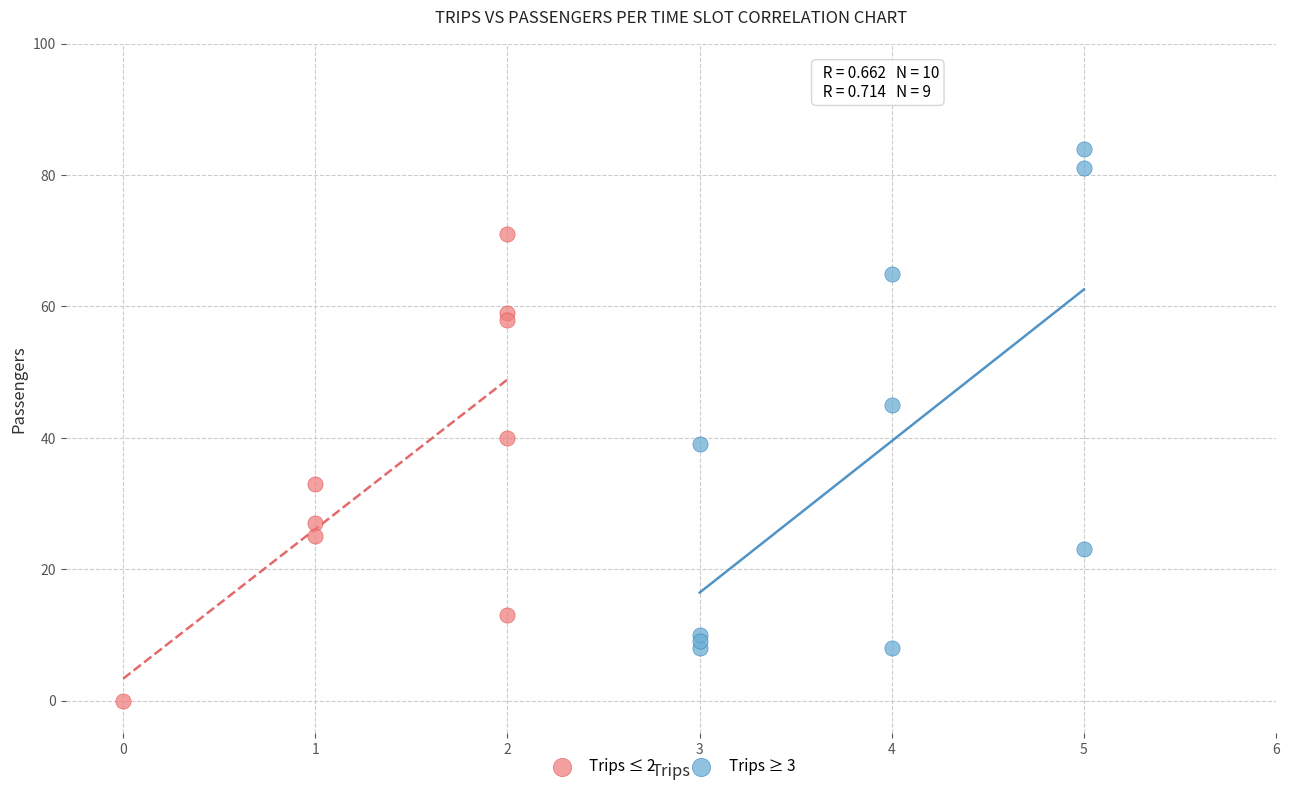

What are all the series names shown in the legend?

Trips ≤ 2, Trips ≥ 3